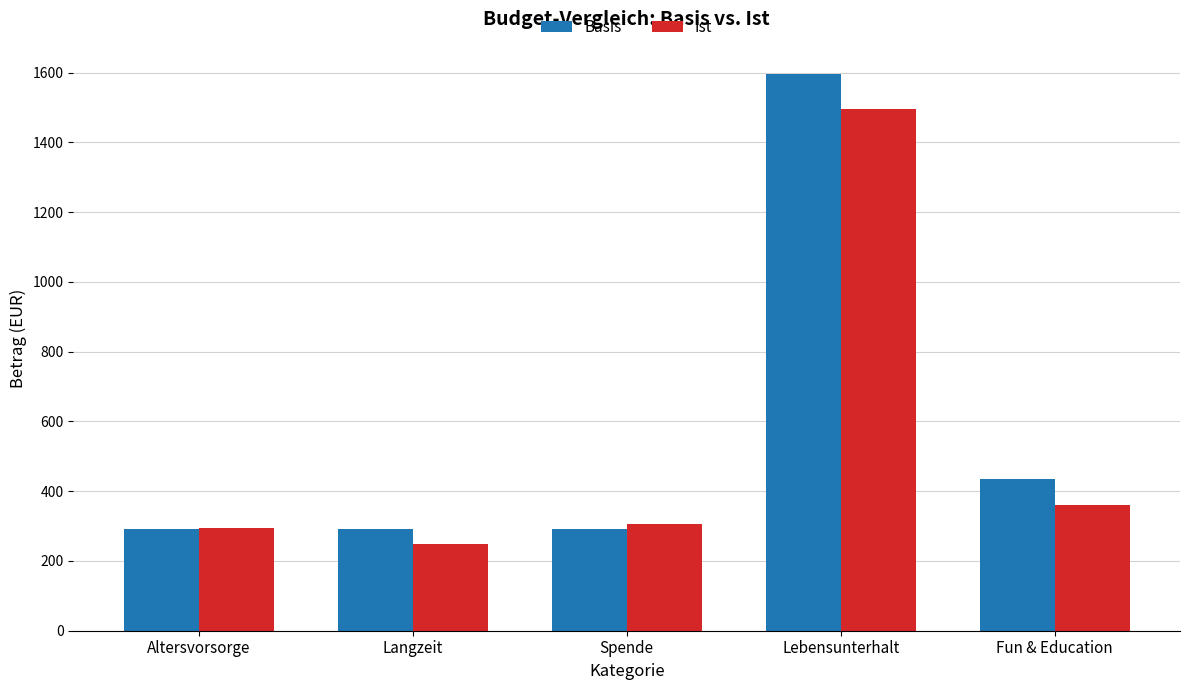

Reading left to right, transcribe all the data shown in this chart.

Basis: Altersvorsorge=290.3	Langzeit=290.3	Spende=290.3	Lebensunterhalt=1596.8	Fun & Education=435.5
Ist: Altersvorsorge=294.4	Langzeit=250.0	Spende=305.0	Lebensunterhalt=1496.0	Fun & Education=359.0